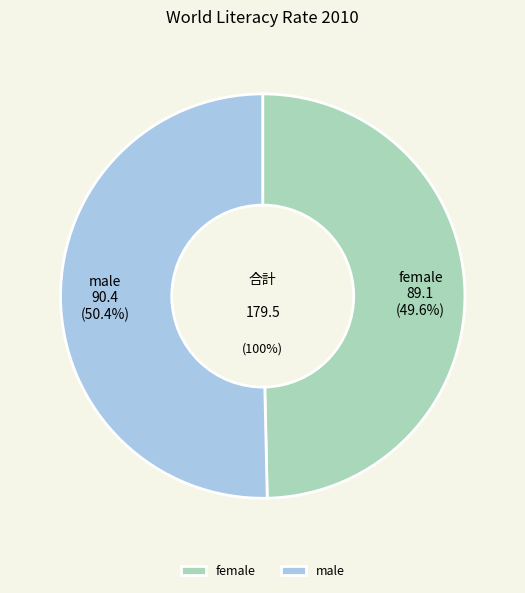

What portion of the pie excludes female?

50.4%